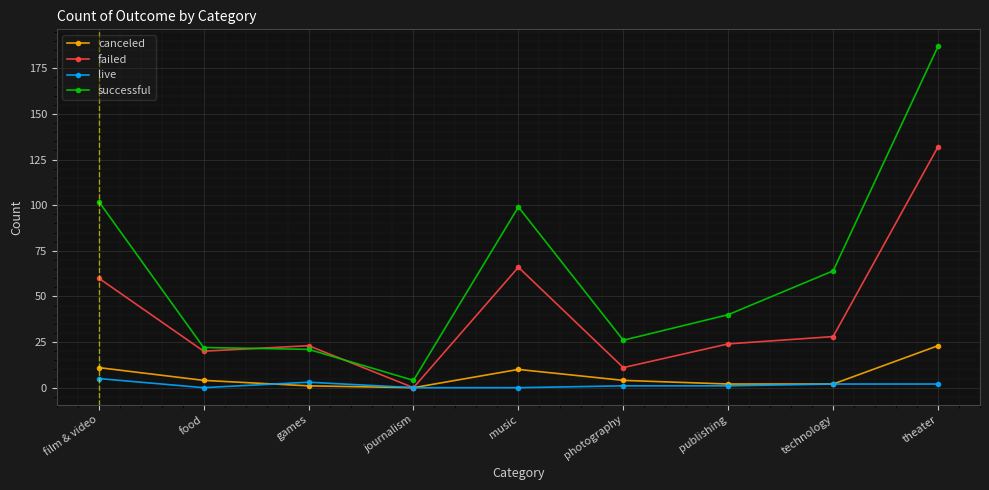

True or false: successful has a value of 104 at technology.

False